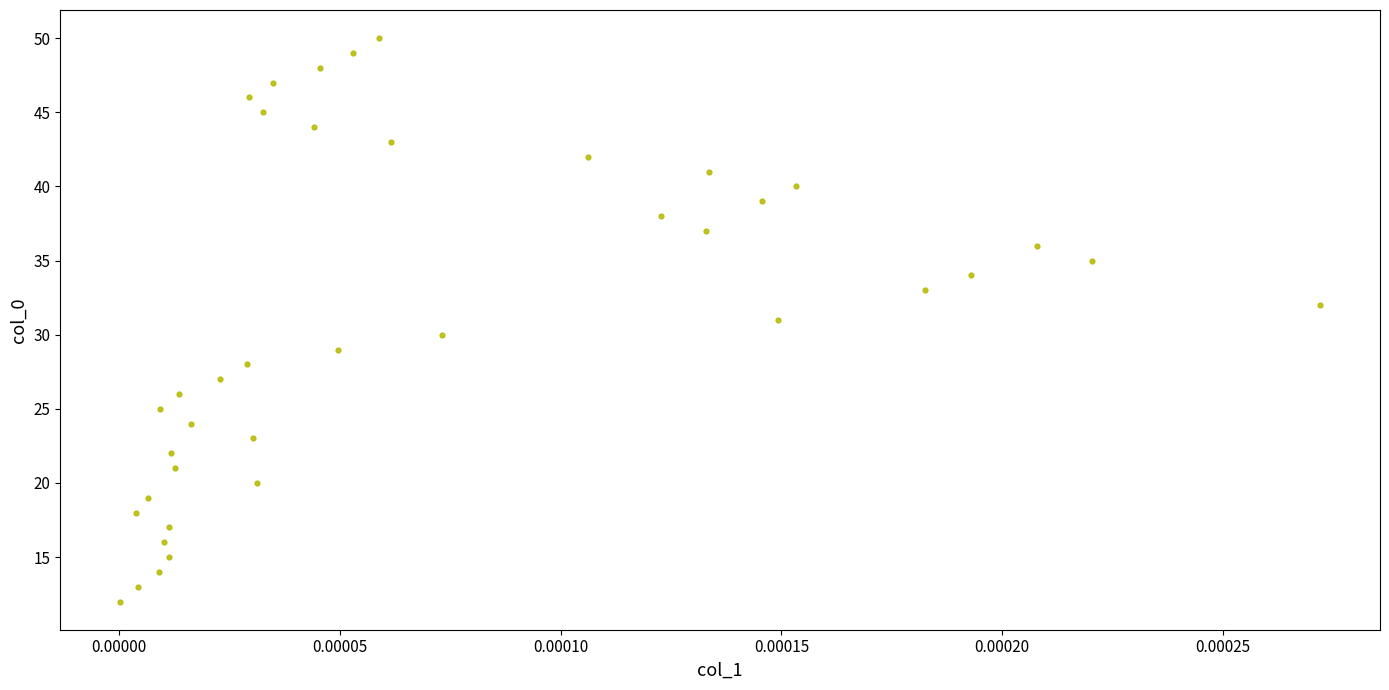

What is the range of Y values (max minus min)?

38